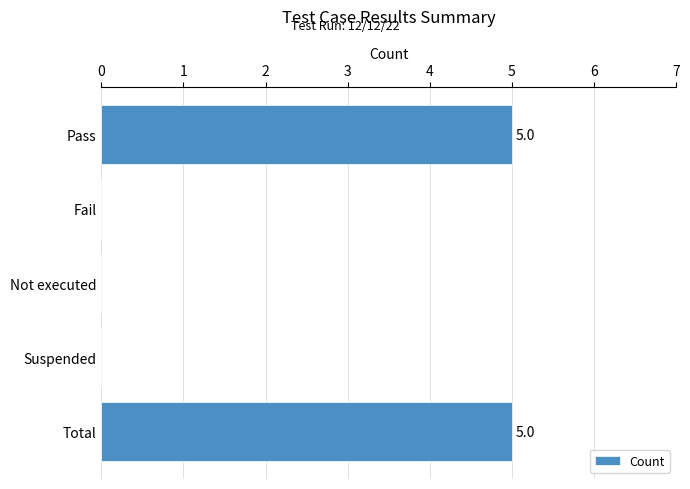

What is the ratio of the value at Total to the value at Pass?

1.0